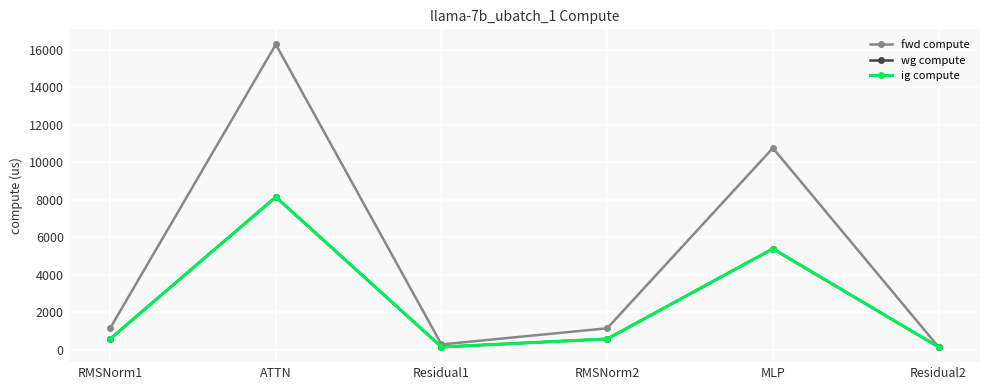

True or false: fwd compute and wg compute intersect in this chart.

False